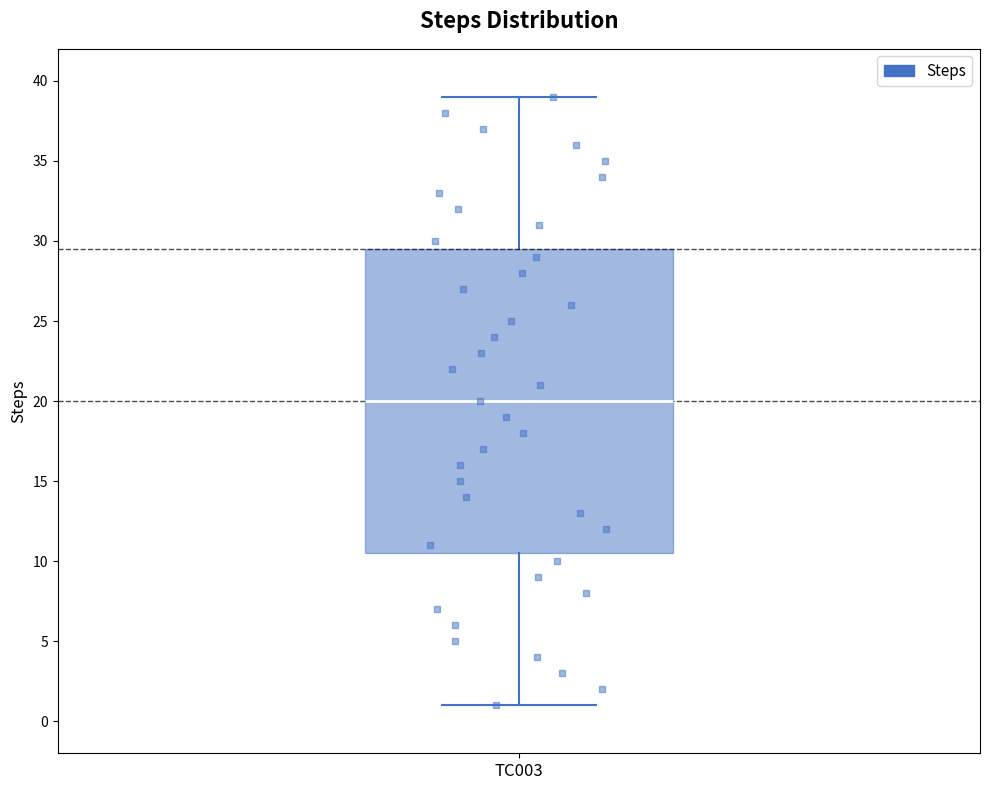

Where does the median line of the box for TC003 sit on the y-axis? The values are not printed on the chart, so give them approximately, as read against the axis.

20.0